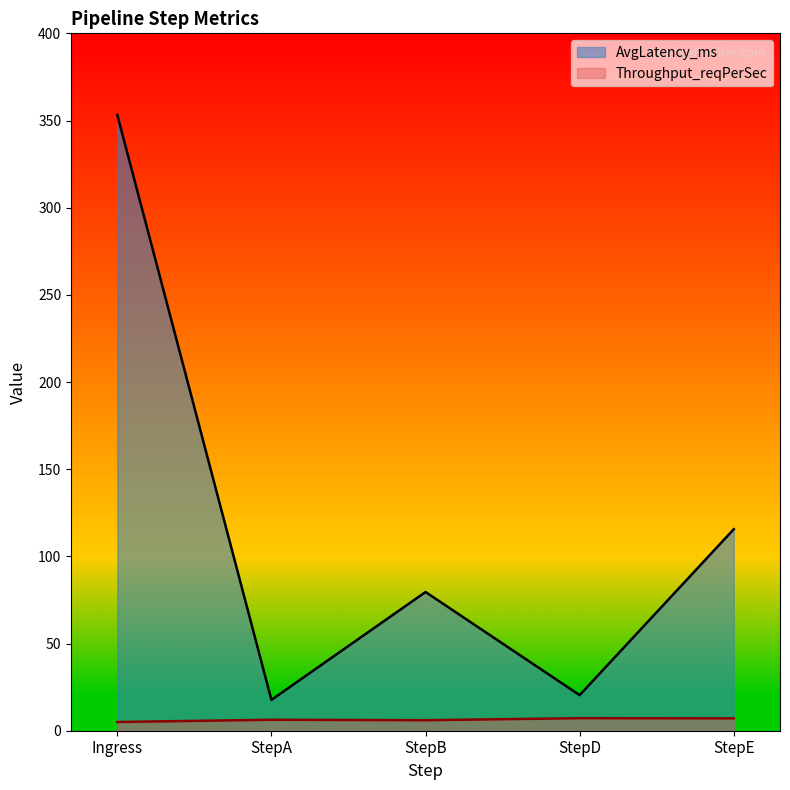

The value of Throughput_reqPerSec at StepD is 9.8. True or false?

False